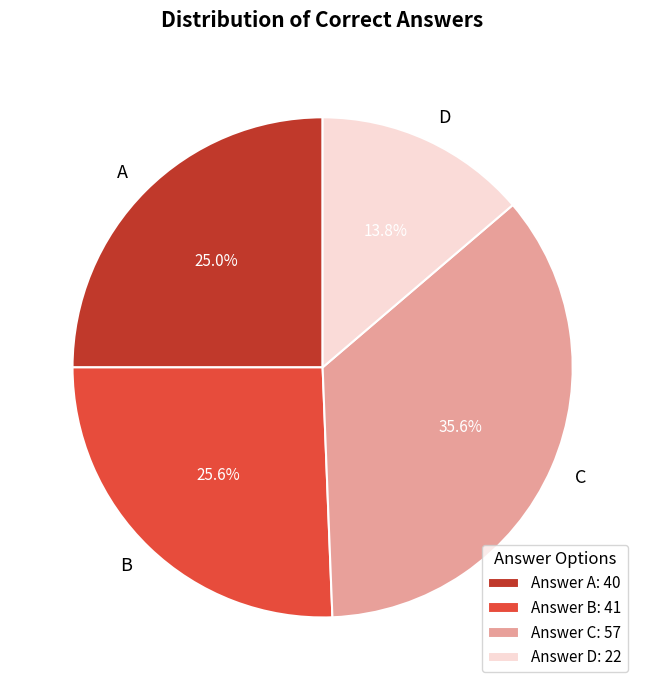

Which has a higher value, C or B?

C